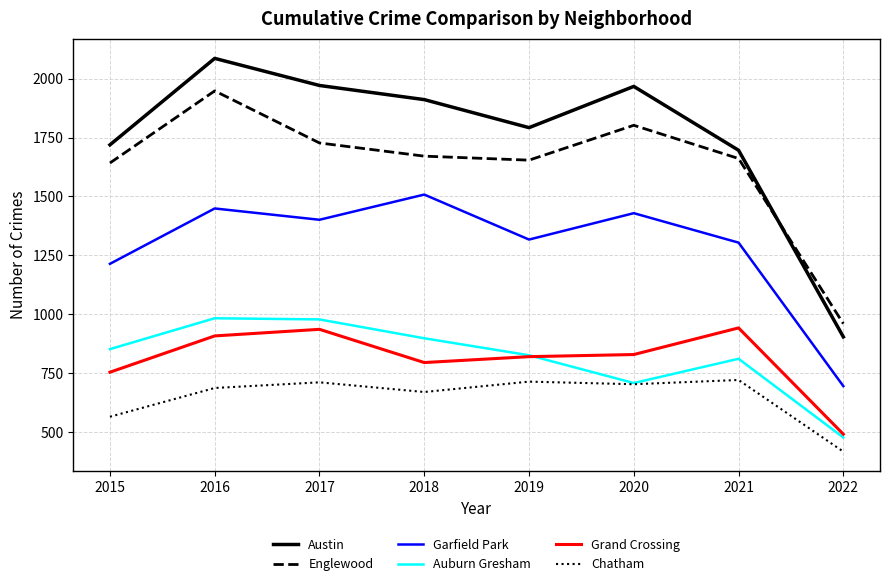

How many lines are shown in the chart?

6